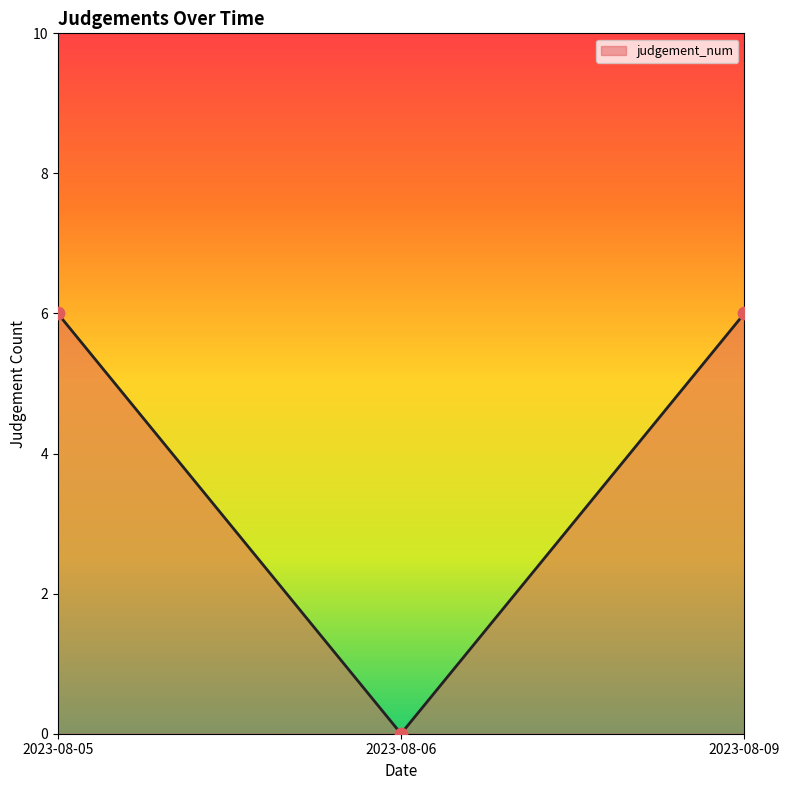

What is the change in value from 2023-08-05 to 2023-08-06?

-6